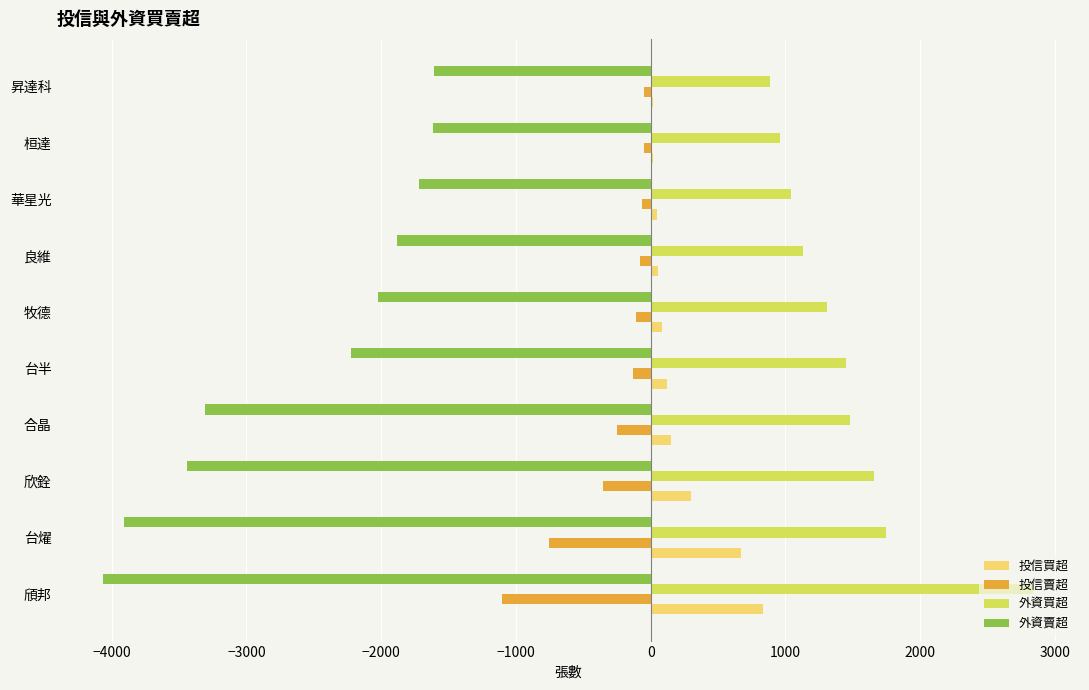

What are all the series names shown in the legend?

投信買超, 投信賣超, 外資買超, 外資賣超